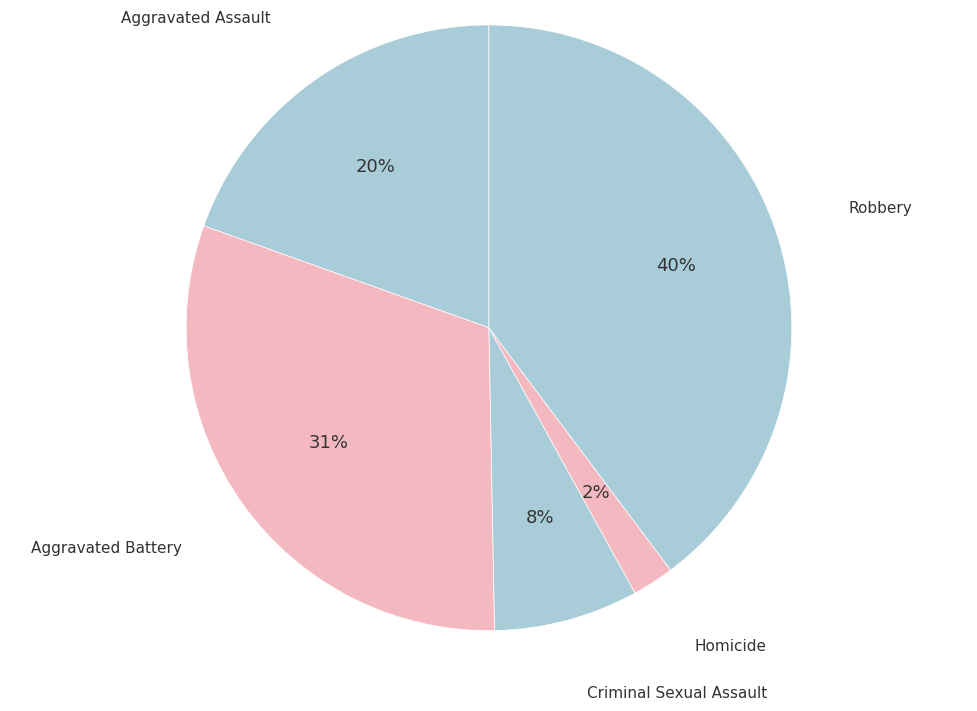

To the nearest percent, what is the average slice percentage?

20%